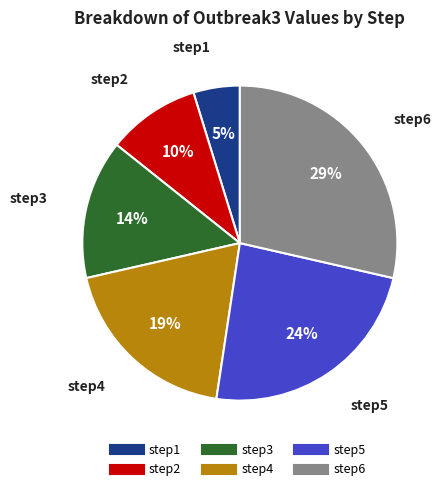

Is it true that step6 is 41% of the pie?

False